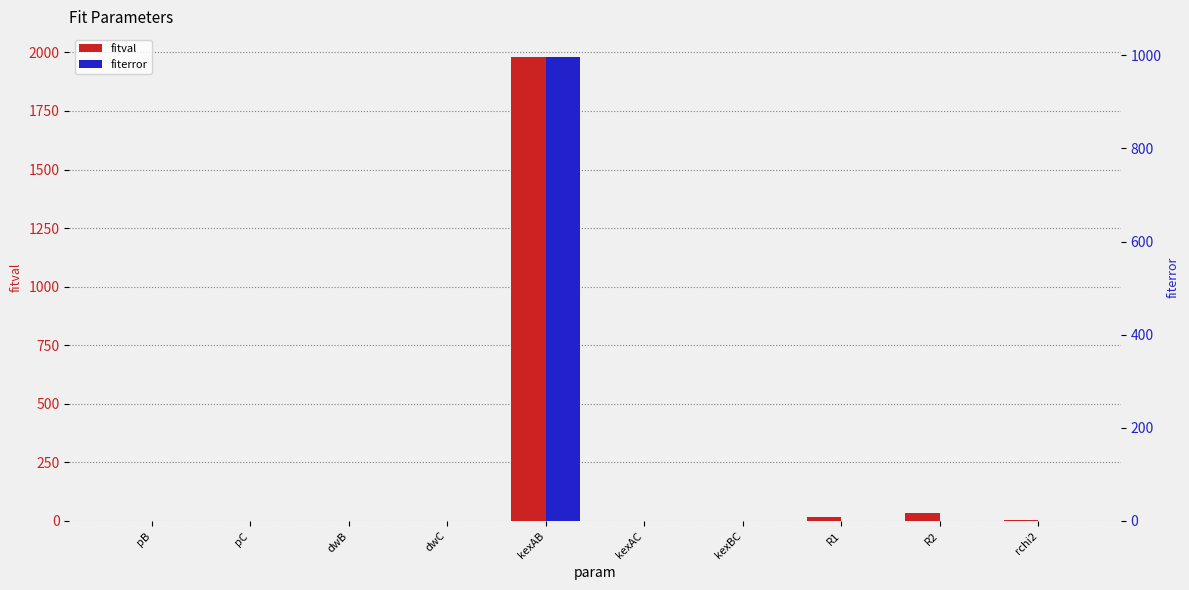

At which label is fitval closest to 989?

R2